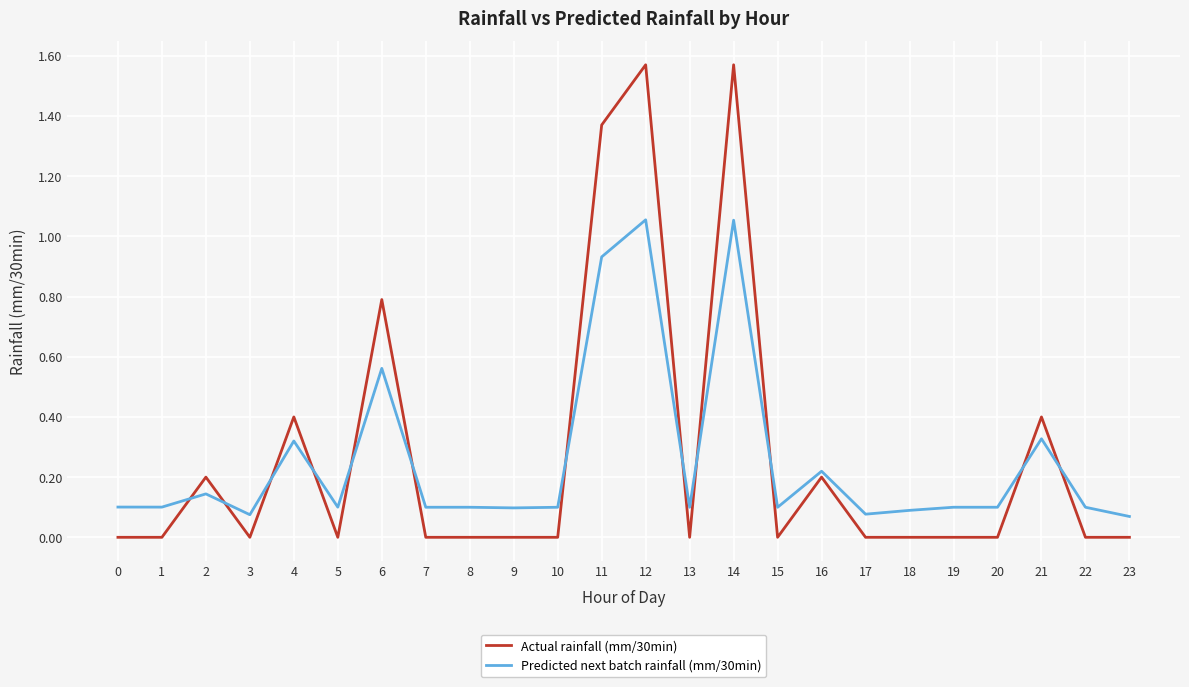

Is this an area chart (filled region under the line)?

No